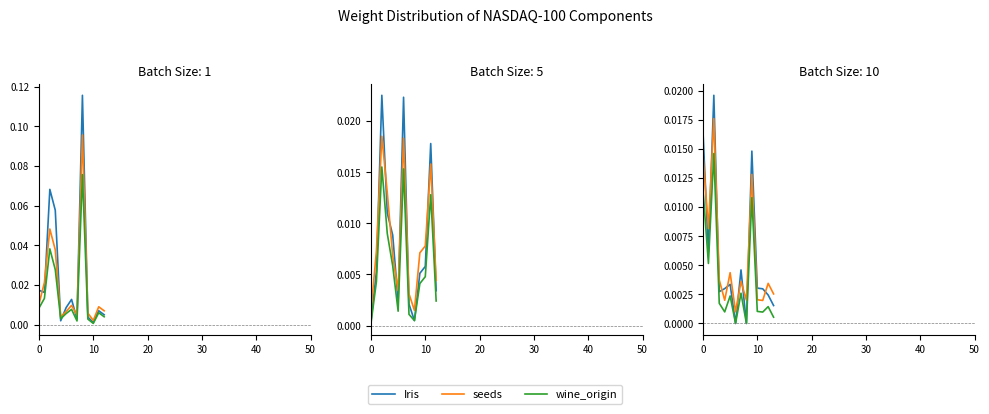

True or false: wine_origin and Iris cross at least once.

False